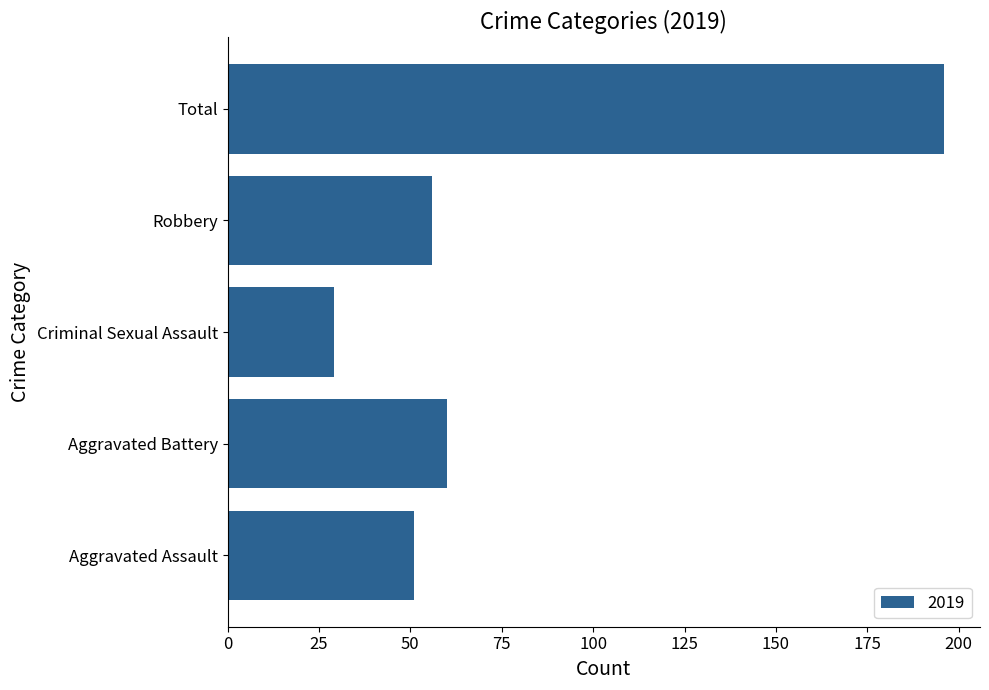

What is the approximate value at Aggravated Assault, to the nearest 5?

50